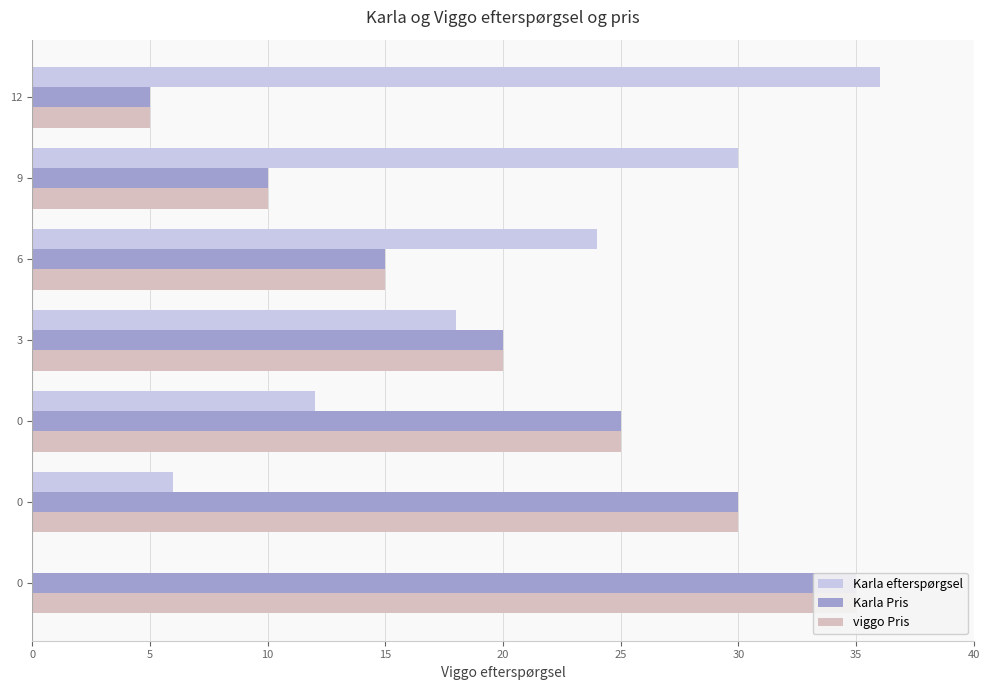

Which series has the largest range (max minus min)?

Karla efterspørgsel